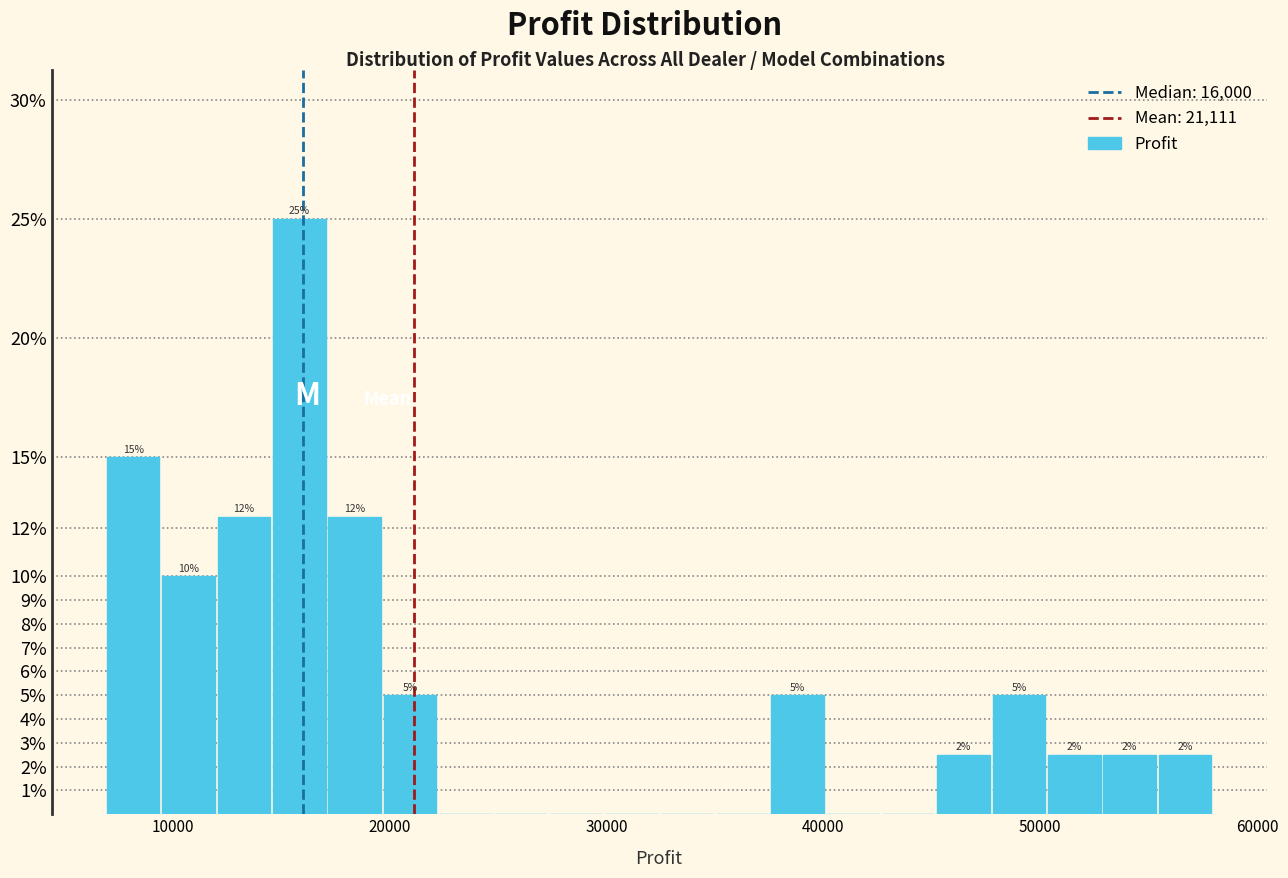

Around what value on the x-axis is the tallest bar? Give the approximate position of its centre, as read against the axis.

16000